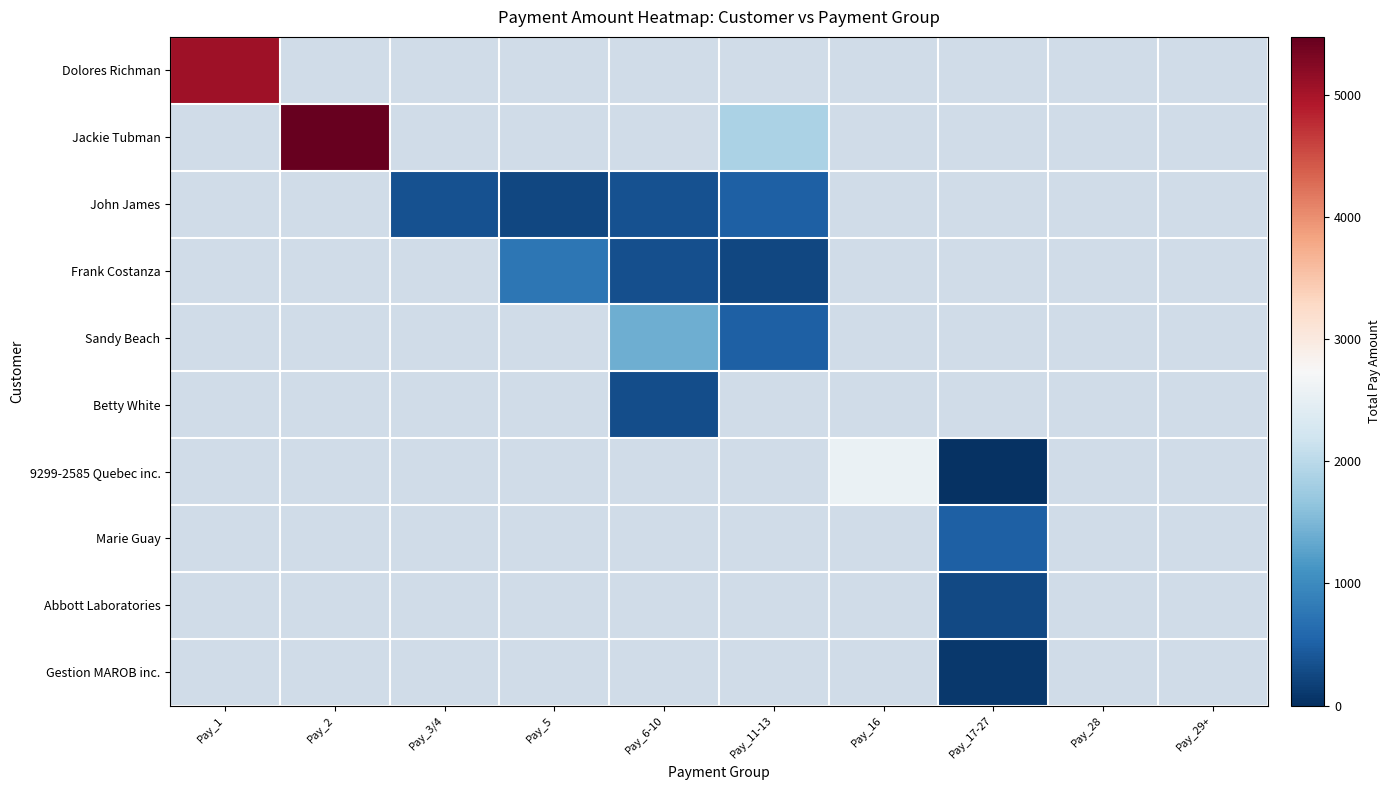

How many values in the Frank Costanza series are below 329?

1